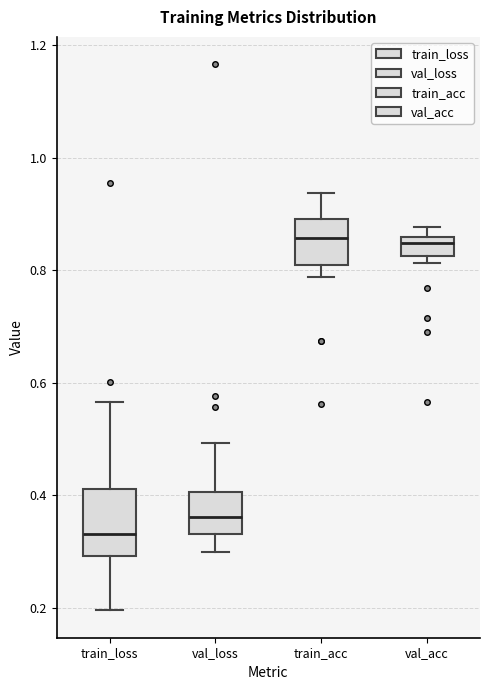

Where is the lower edge of the box for train_acc on the y-axis? The values are not printed on the chart, so give them approximately, as read against the axis.

0.80